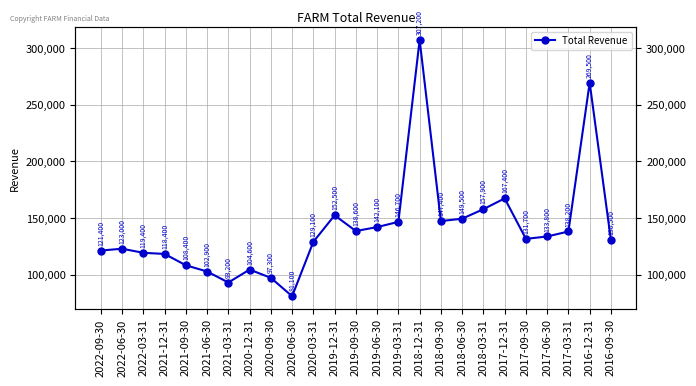

Reading left to right, list all the values displayed in this chart.

2022-09-30=121400	2022-06-30=123000	2022-03-31=119400	2021-12-31=118400	2021-09-30=108400	2021-06-30=102900	2021-03-31=93200	2020-12-31=104600	2020-09-30=97300	2020-06-30=81100	2020-03-31=129100	2019-12-31=152500	2019-09-30=138600	2019-06-30=142100	2019-03-31=146700	2018-12-31=307200	2018-09-30=147400	2018-06-30=149500	2018-03-31=157900	2017-12-31=167400	2017-09-30=131700	2017-06-30=133800	2017-03-31=138200	2016-12-31=269500	2016-09-30=130500